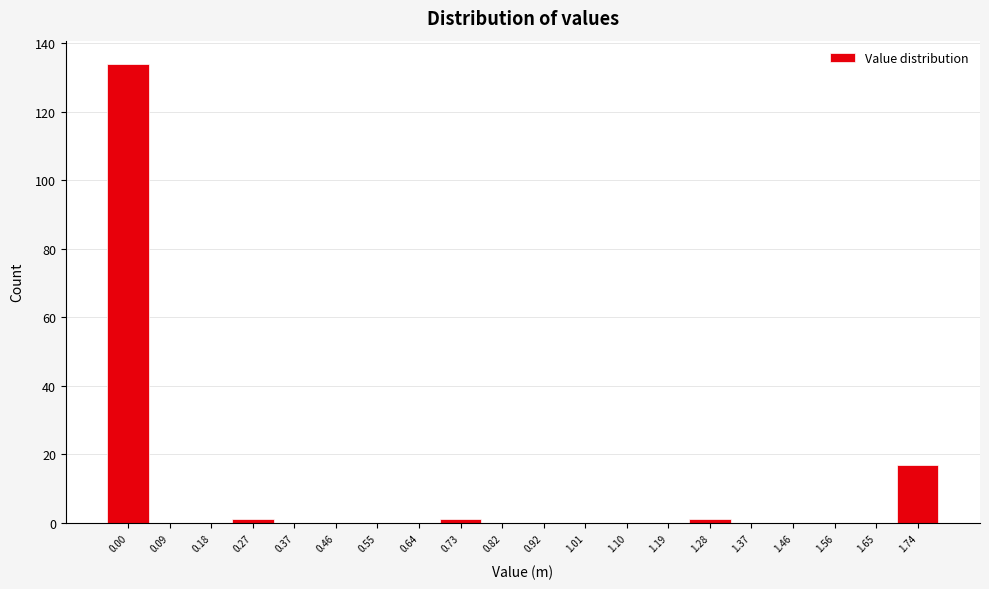

Reading left to right, transcribe all the data shown in this chart.

0.00=134	0.09=0	0.18=0	0.27=1	0.37=0	0.46=0	0.55=0	0.64=0	0.73=1	0.82=0	0.92=0	1.01=0	1.10=0	1.19=0	1.28=1	1.37=0	1.46=0	1.56=0	1.65=0	1.74=17